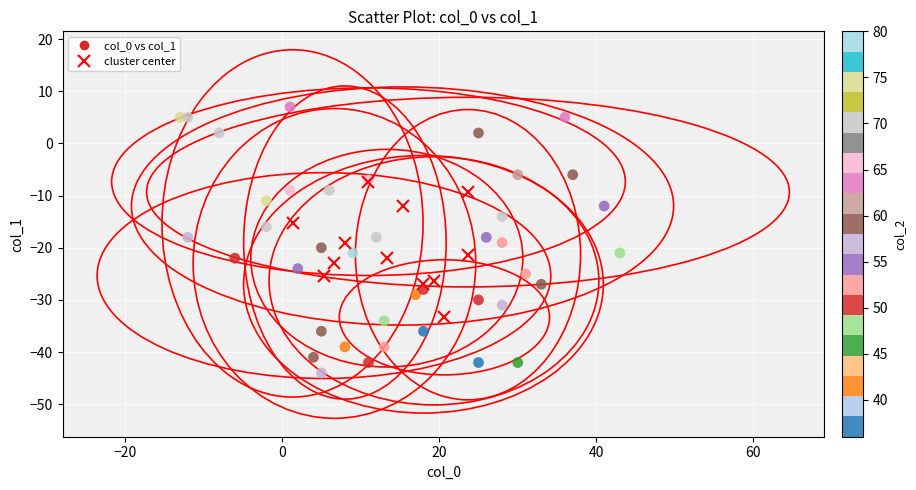

What is the range of X values (max minus min)?

56